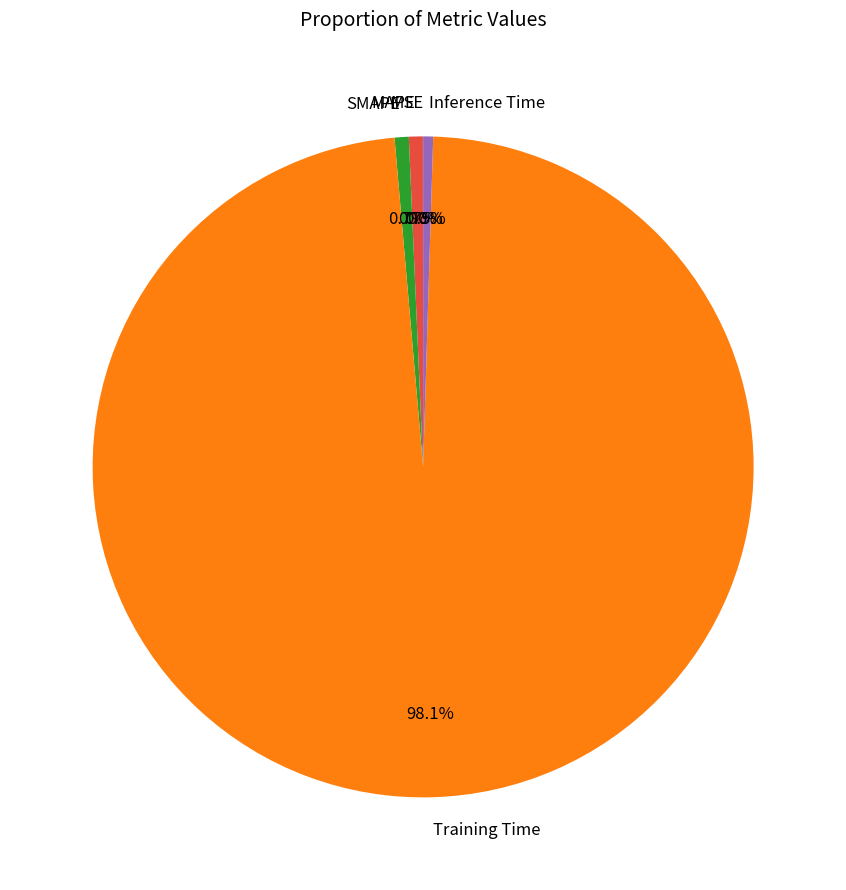

The SMAPE slice represents 11% of the pie. True or false?

False